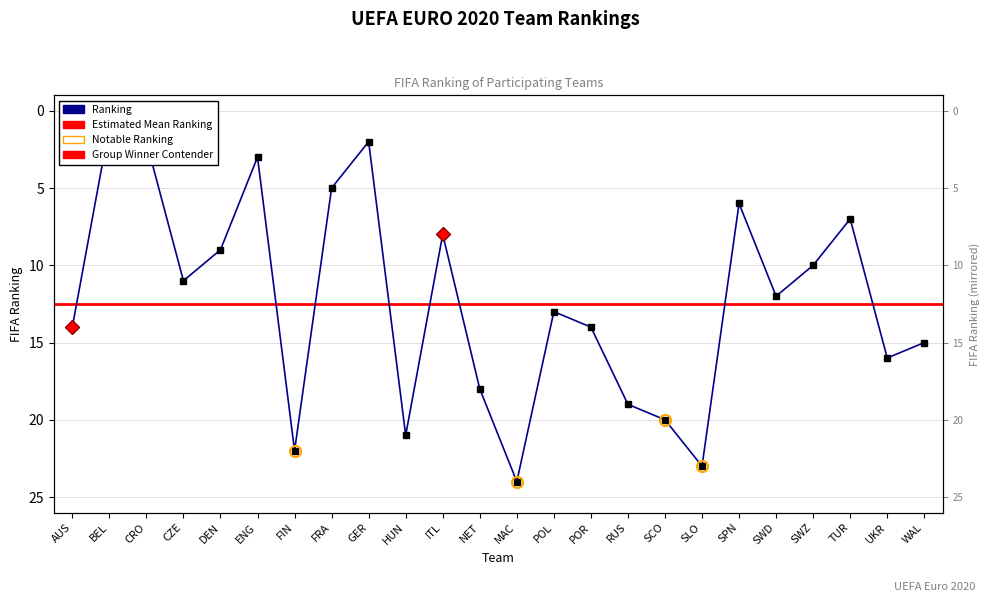

The chart shows a value of 3 at SWD. True or false?

False